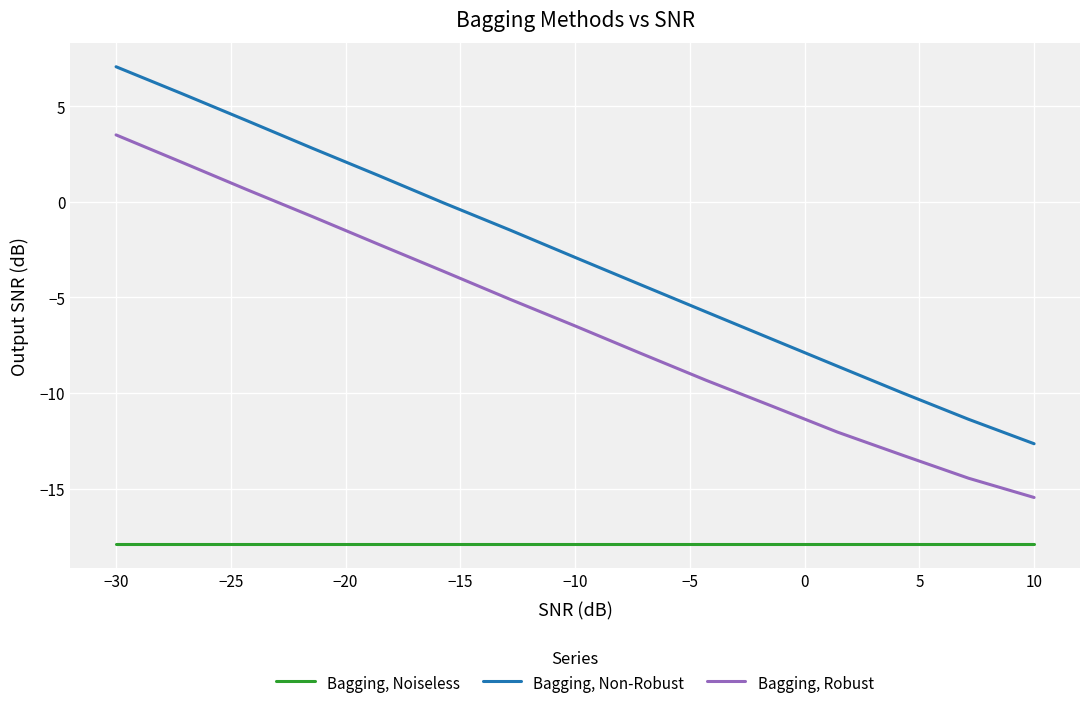

Which series has the largest total across all categories?

Bagging, Non-Robust